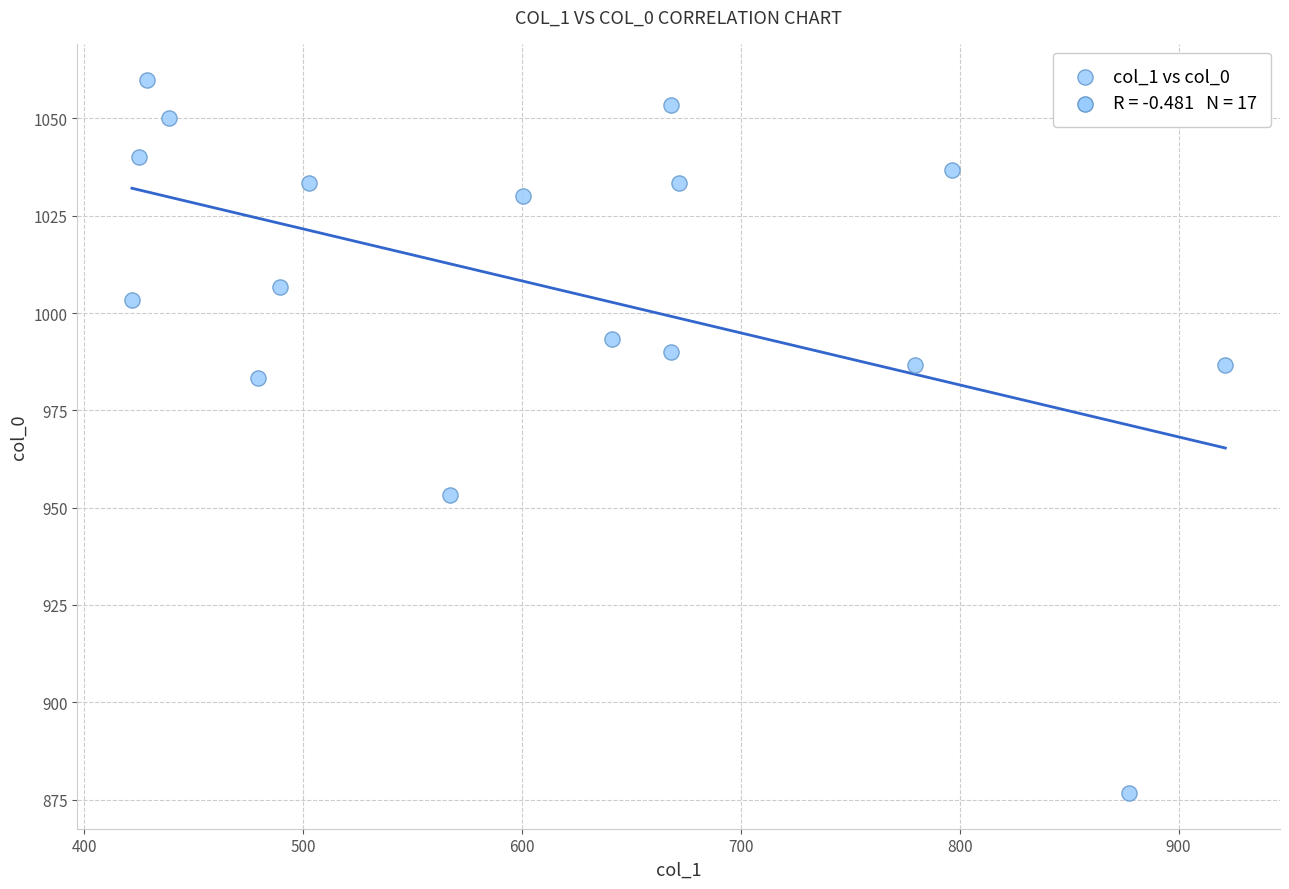

What is the range of Y values (max minus min)?

183.3